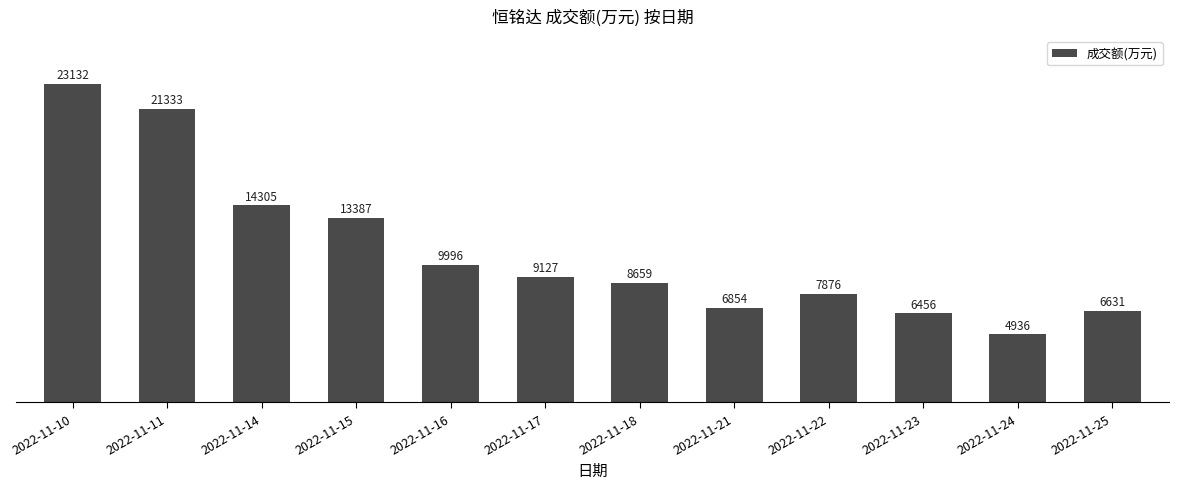

Approximately how many times larger is the value at 2022-11-11 compared to 2022-11-18?

2.5